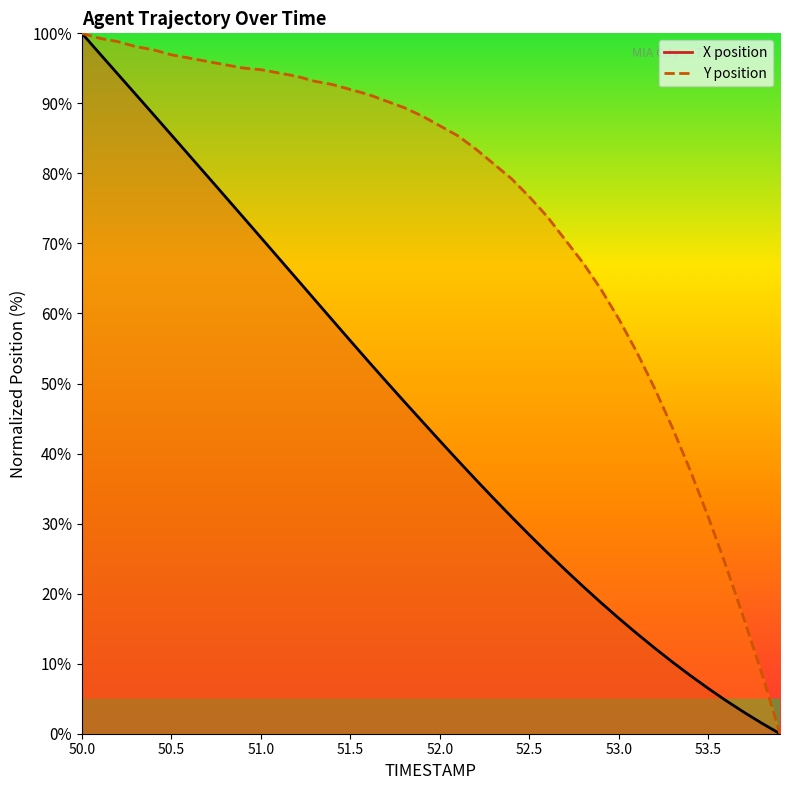

True or false: Y position and X position cross at least once.

False